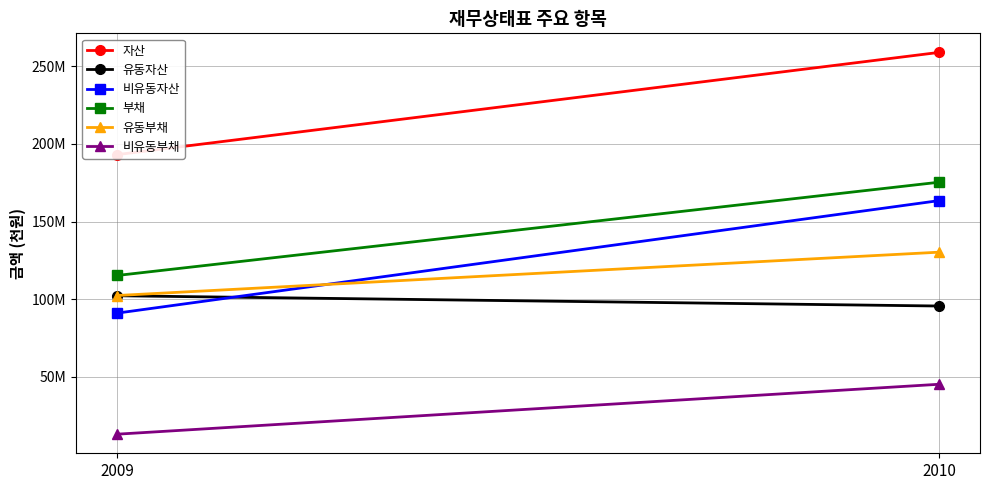

What is the difference between the 유동자산 values at 2010 and 2009?

6619456